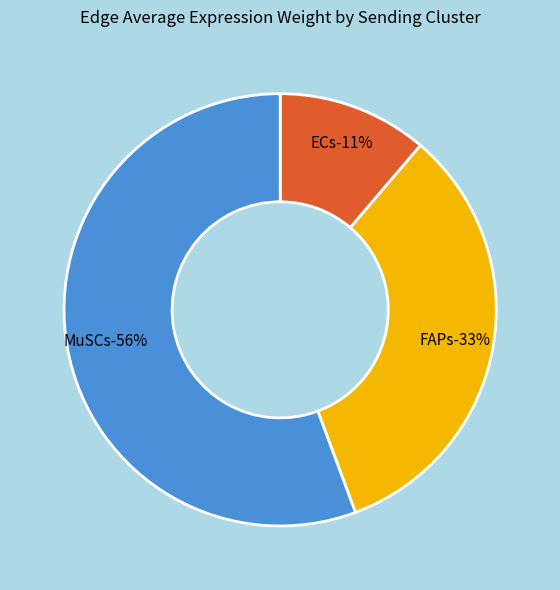

Is it true that MuSCs is 37% of the pie?

False